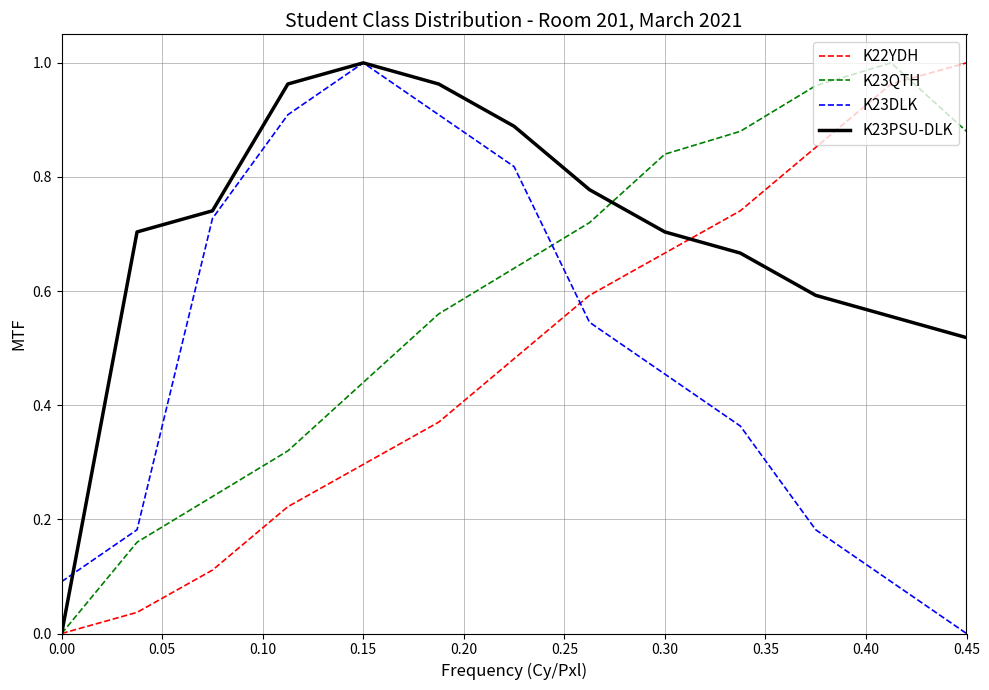

Which series ends up on top after the final intersection of K23DLK and K23QTH?

K23QTH